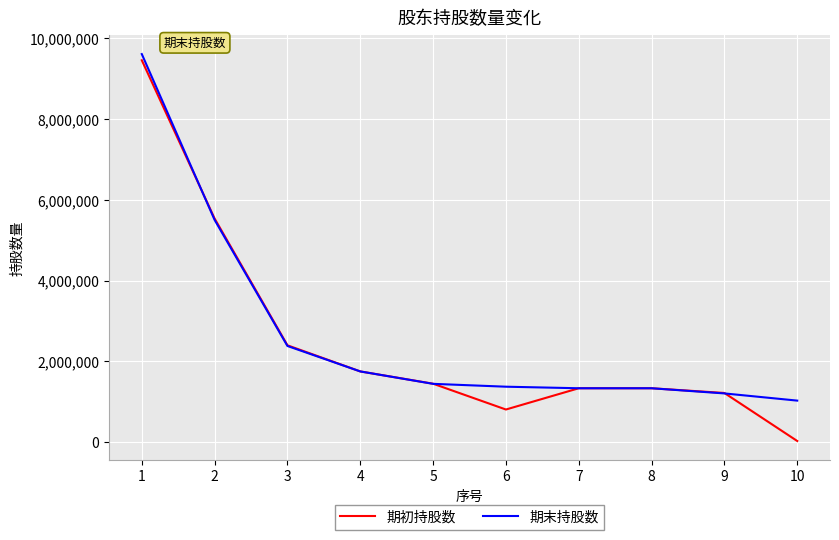

At how many categories does at least one series exceed 8469446?

1